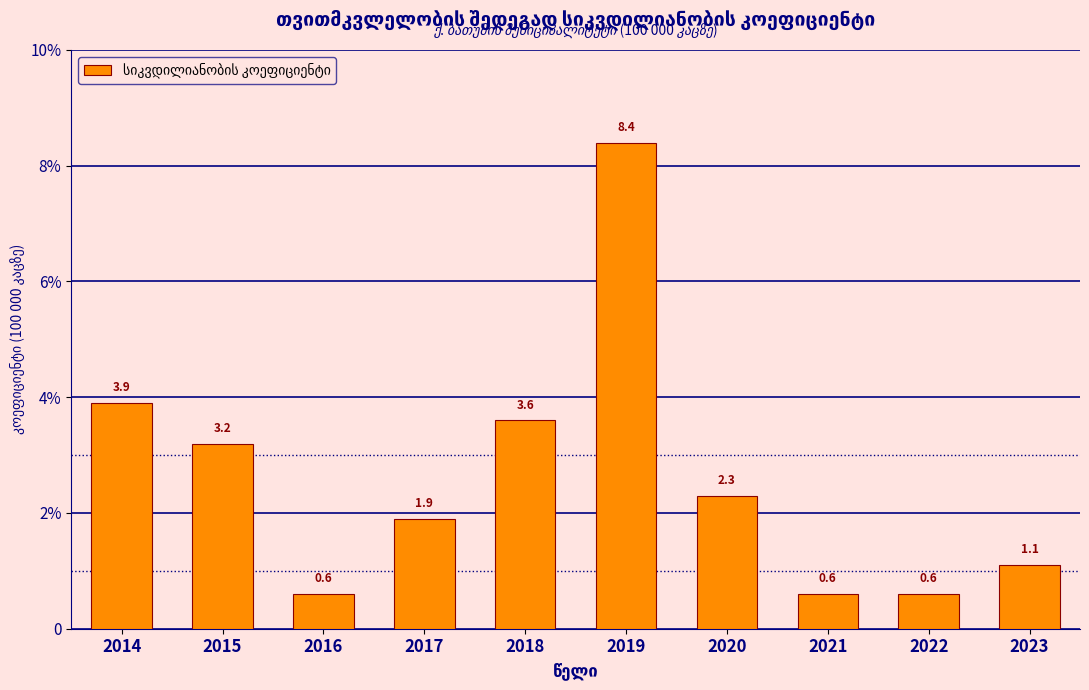

List the labels in order of value, largest first.

2019, 2014, 2018, 2015, 2020, 2017, 2023, 2016, 2021, 2022